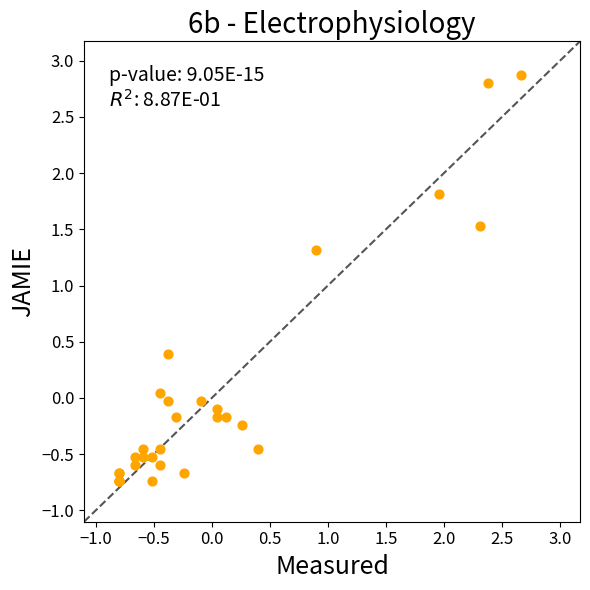

What Y value in the scatter plot is closest to 1?

1.3